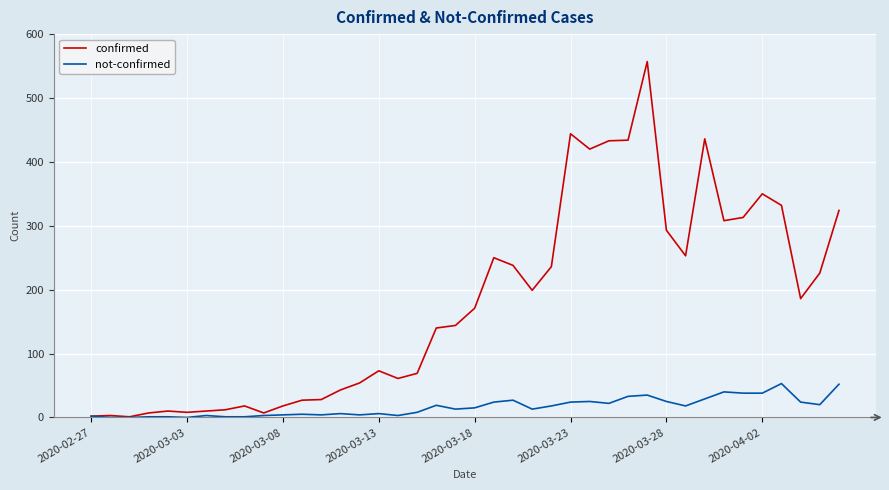

What is the greatest value displayed?

557